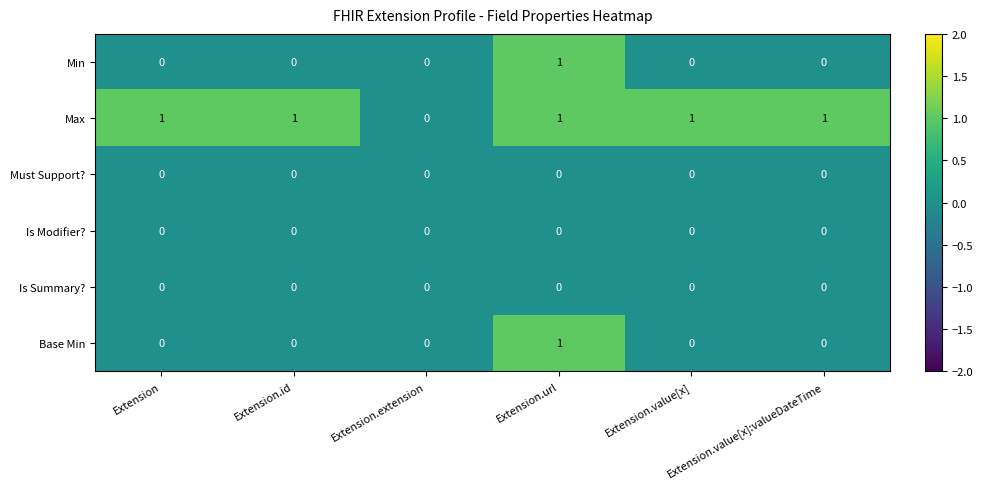

The value of Min at Extension.value[x]:valueDateTime is 0. True or false?

True